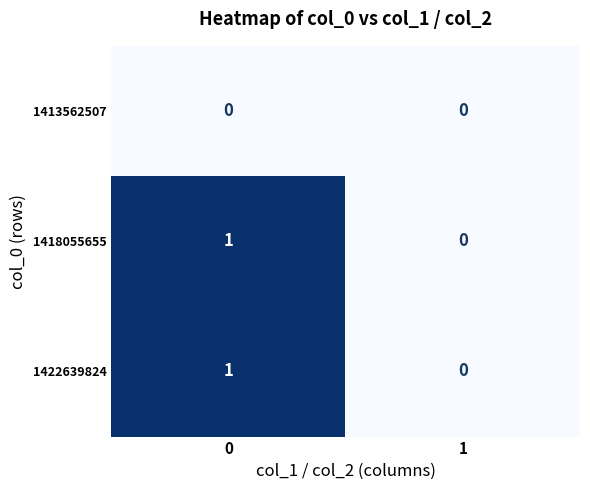

Reading right to left, transcribe all the data shown in this chart.

1413562507: 0	0
1418055655: 0	1
1422639824: 0	1